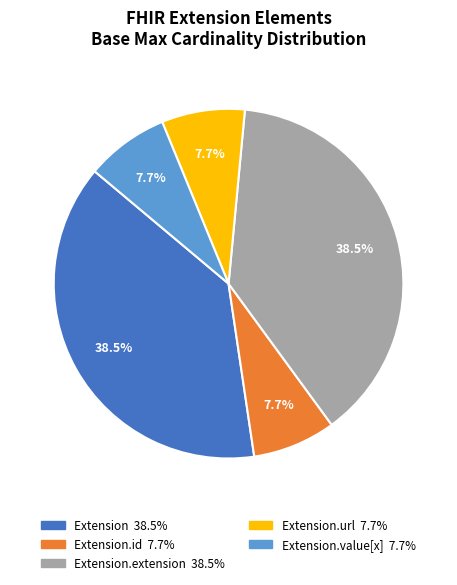

To the nearest percent, what is the average slice percentage?

20%